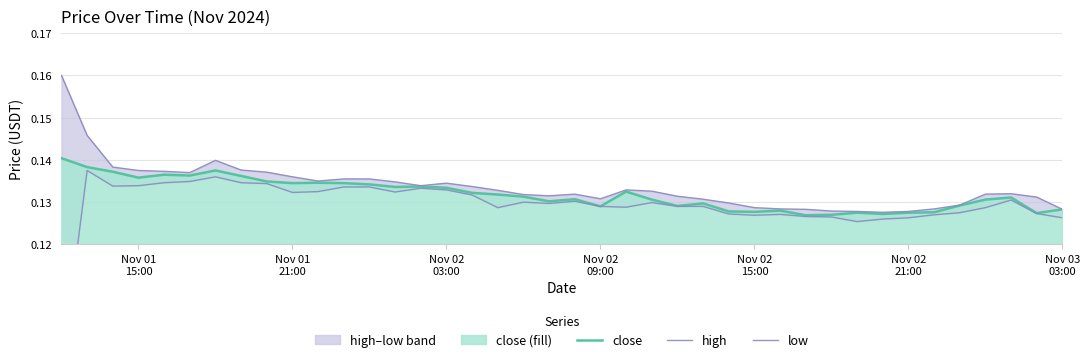

True or false: close and low cross at least once.

False